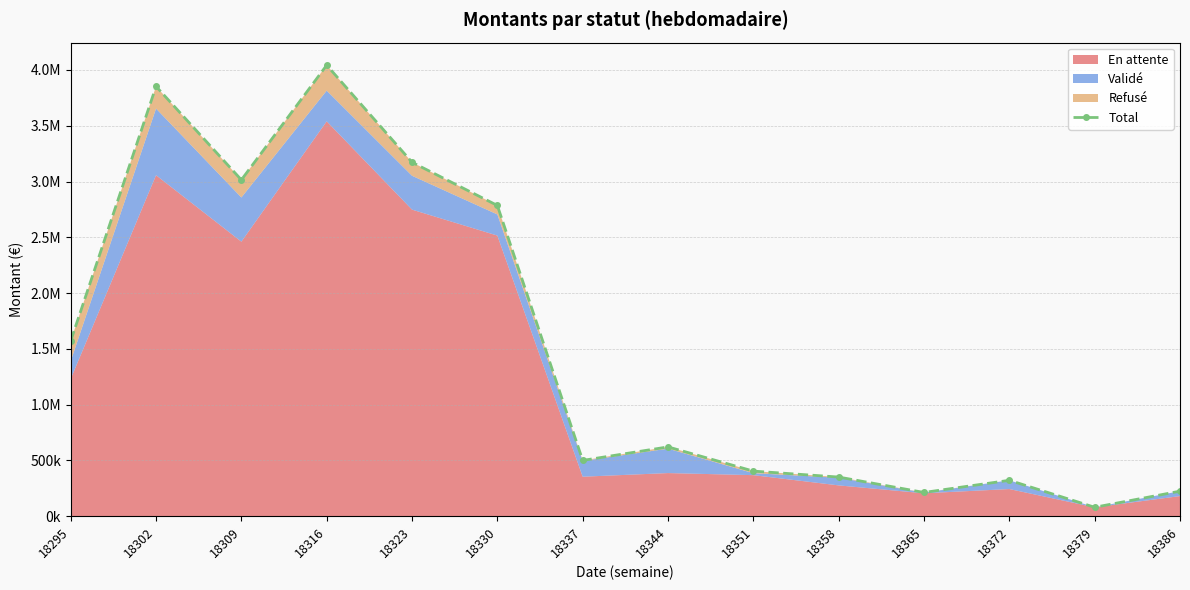

Between 18302 and 18309, which is larger?

18302